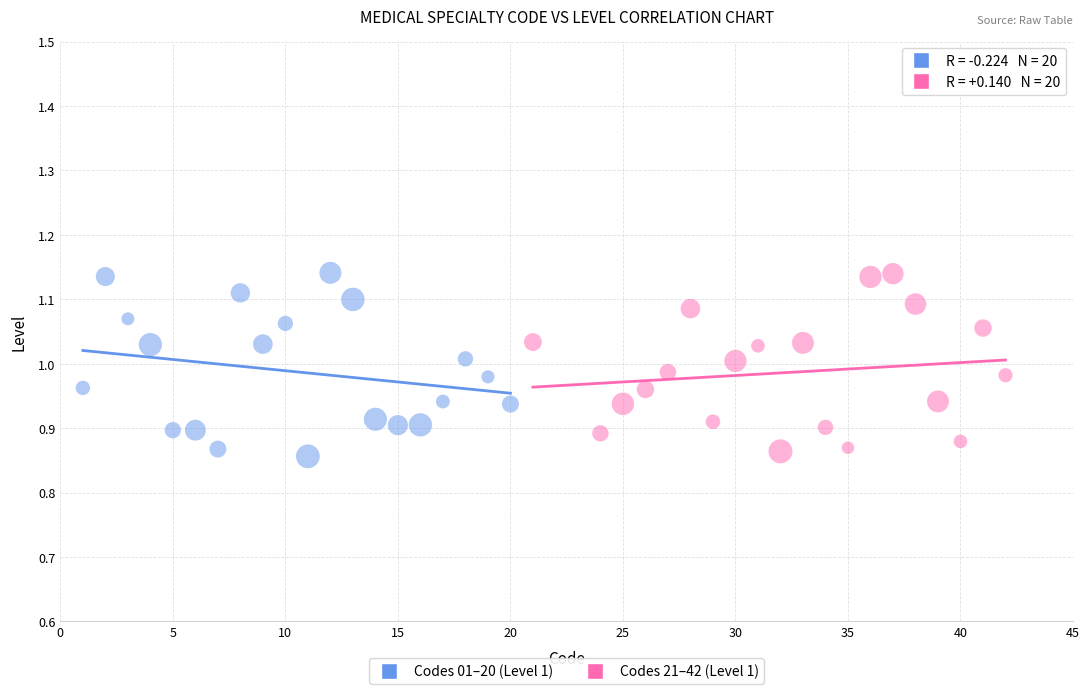

Which series reaches the minimum Y coordinate?

Codes 01–20 (Level 1)